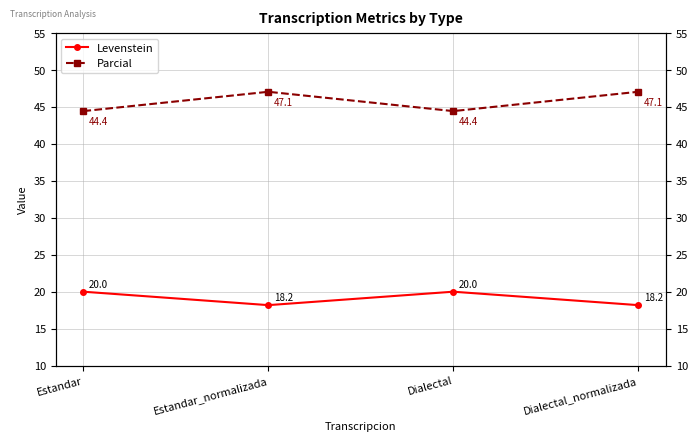

Which category has the lowest value in the Levenstein series?

Estandar_normalizada